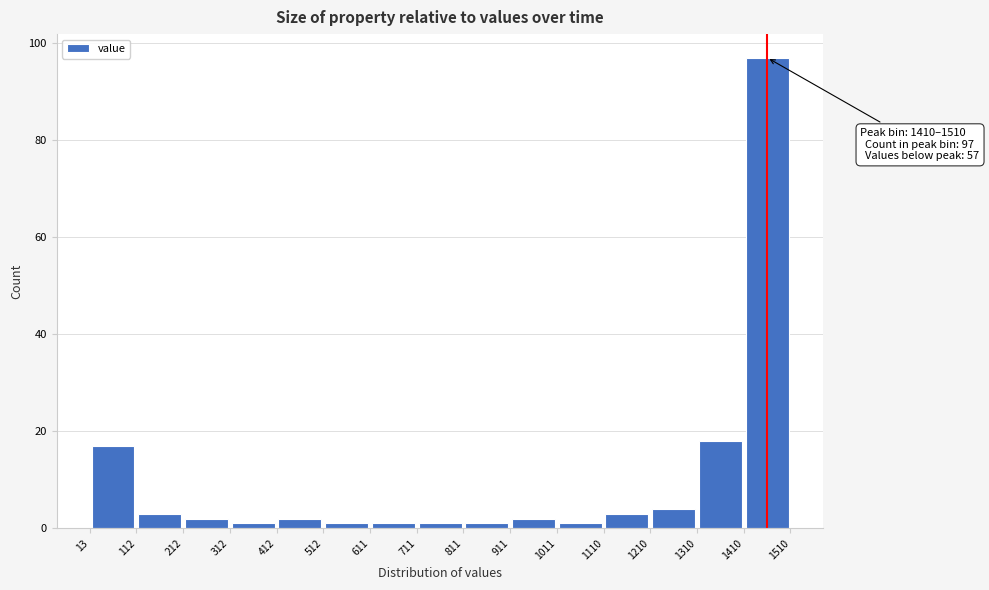

Which range on the x-axis has the tallest bar?

1410 to 1510